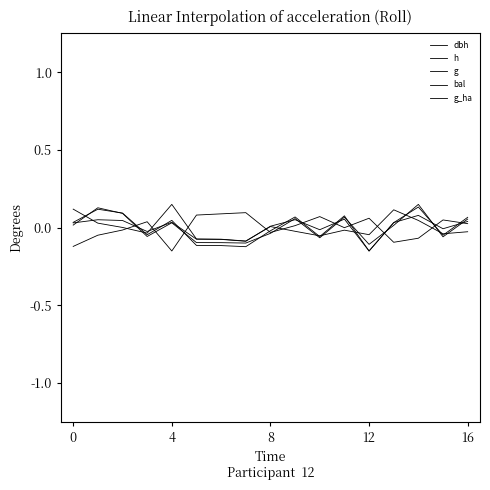

List the series in order of their overall mean, highest first.

g_ha, bal, g, dbh, h